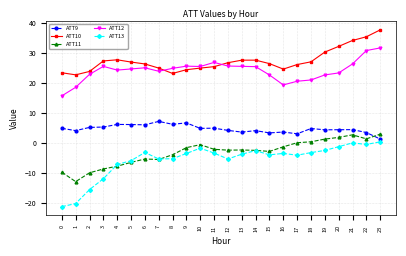

The ATT13 series shows -3.9 at 15. True or false?

True